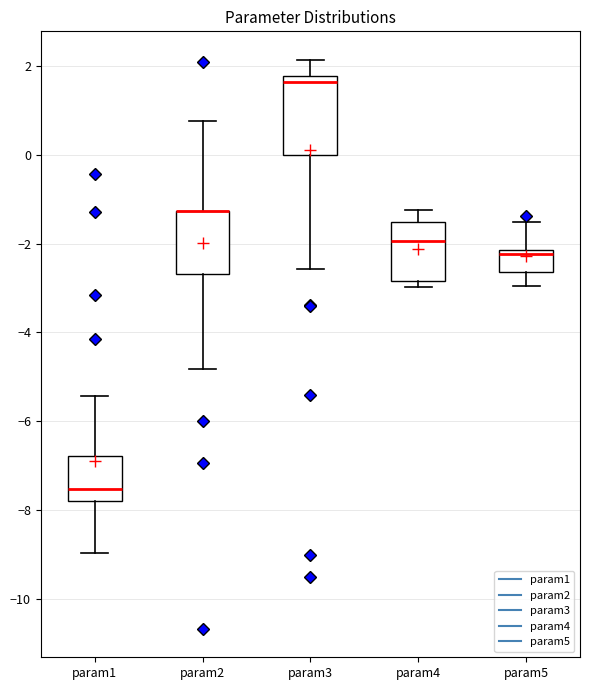

Reading left to right, transcribe this box plot: for each box, give where its median line is, the range the box spans, and where its two whiskers end, as read against the y-axis. The values are not printed on the chart, so give them approximately, as read against the axis.

param1: median -7.6, box -7.8 to -6.8, whiskers -9.0 to -5.4
param2: median -1.2 (drawn on the box's upper edge), box -2.6 to -1.2, whiskers -4.8 to 0.8
param3: median 1.6, box 0.0 to 1.8, whiskers -2.6 to 2.2
param4: median -2.0, box -2.8 to -1.6, whiskers -3.0 to -1.2
param5: median -2.2 (just below the box's upper edge), box -2.6 to -2.2, whiskers -3.0 to -1.6